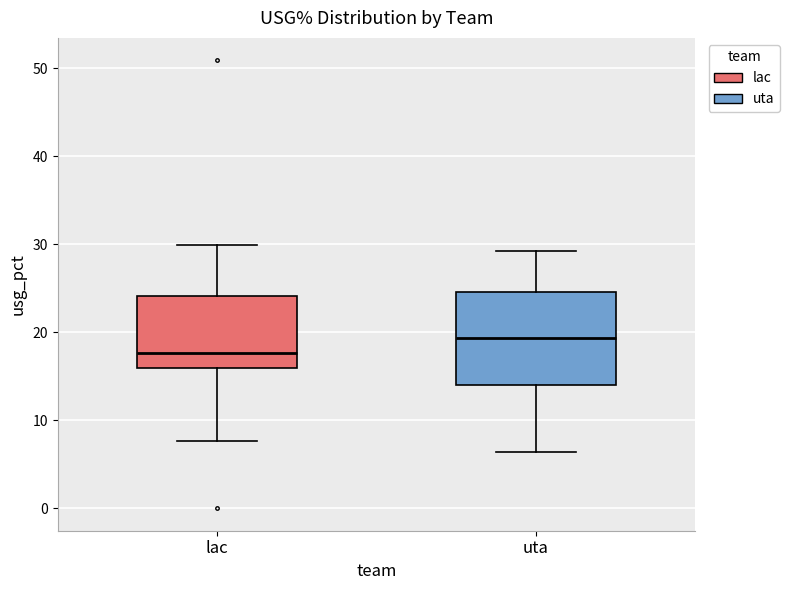

Reading left to right, read every box against the y-axis: the position of its median line, the range the box covers, and the ends of its whiskers. The values are not printed on the chart, so give them approximately, as read against the axis.

lac: median 18, box 16 to 24, whiskers 8 to 30
uta: median 19, box 14 to 25, whiskers 6 to 29